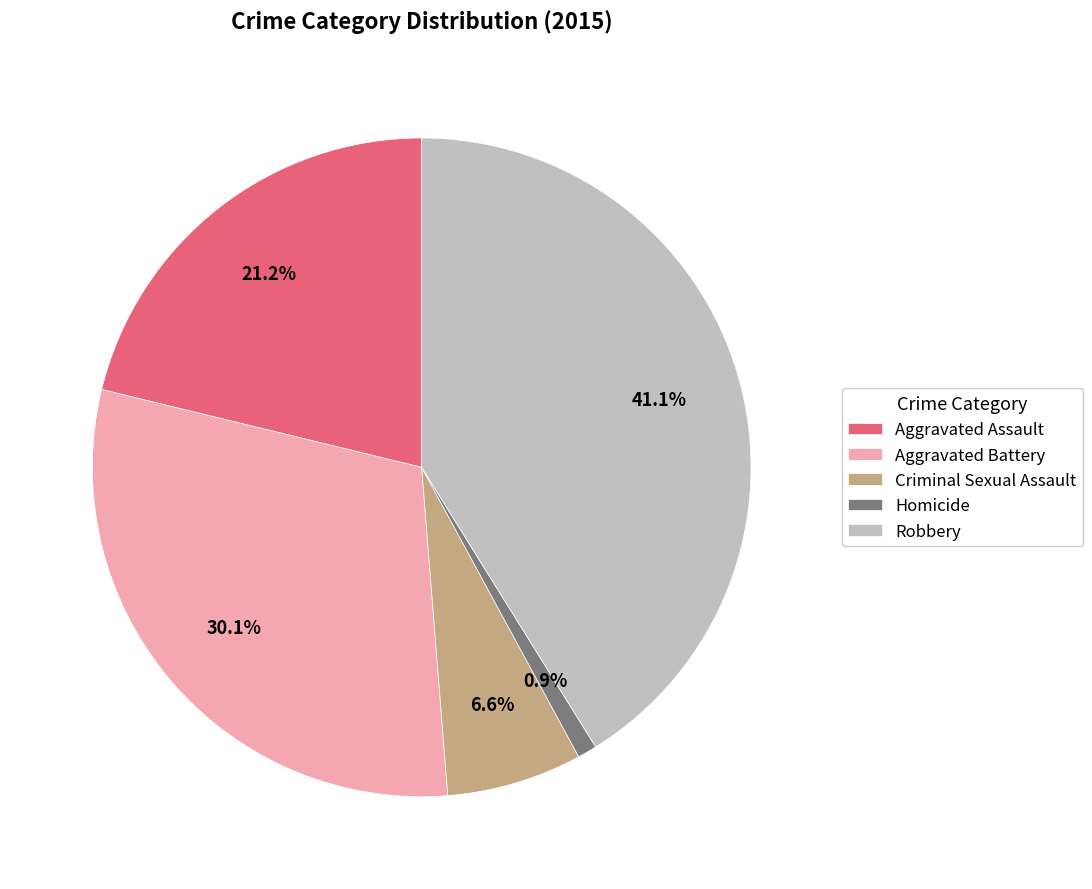

What is the largest slice in the pie chart?

Robbery